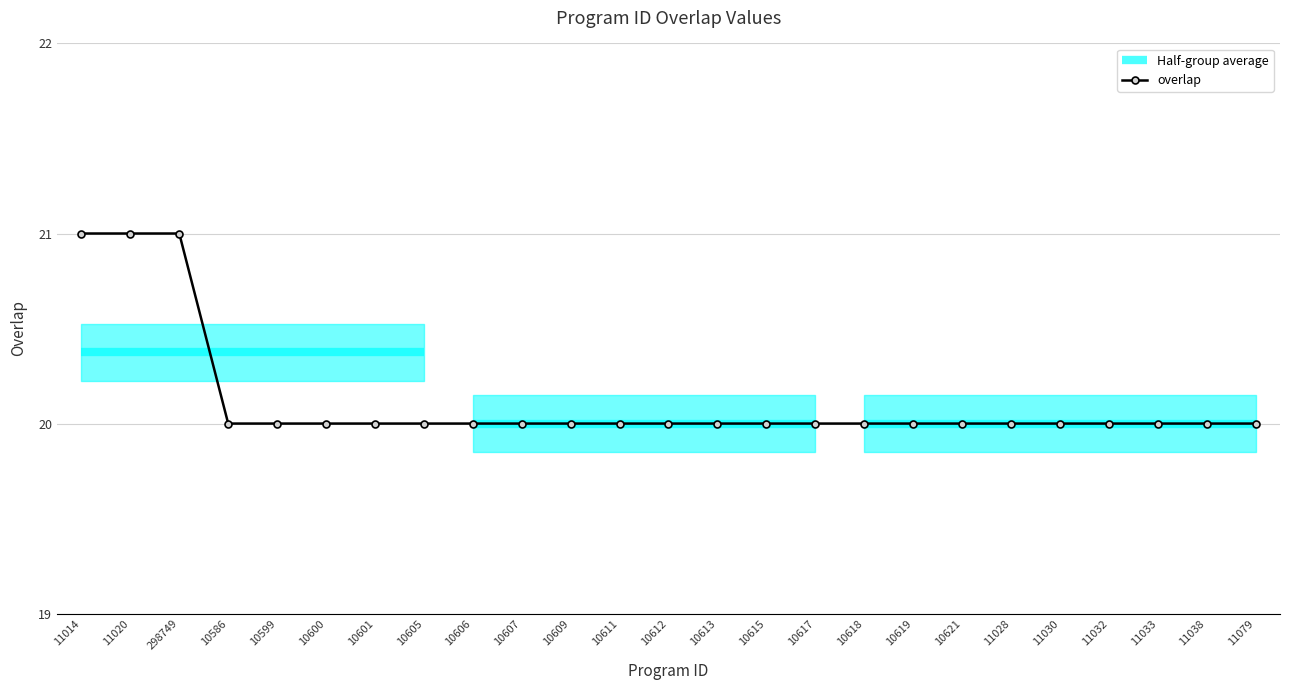

Reading left to right, transcribe all the data shown in this chart.

21	21	21	20	20	20	20	20	20	20	20	20	20	20	20	20	20	20	20	20	20	20	20	20	20